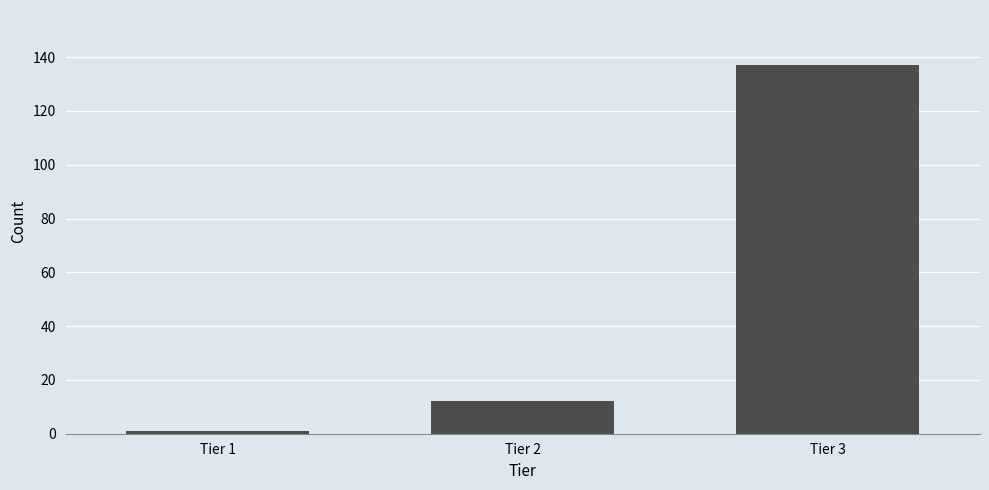

Reading right to left, what are all the values shown in this chart?

Tier 3=137	Tier 2=12	Tier 1=1